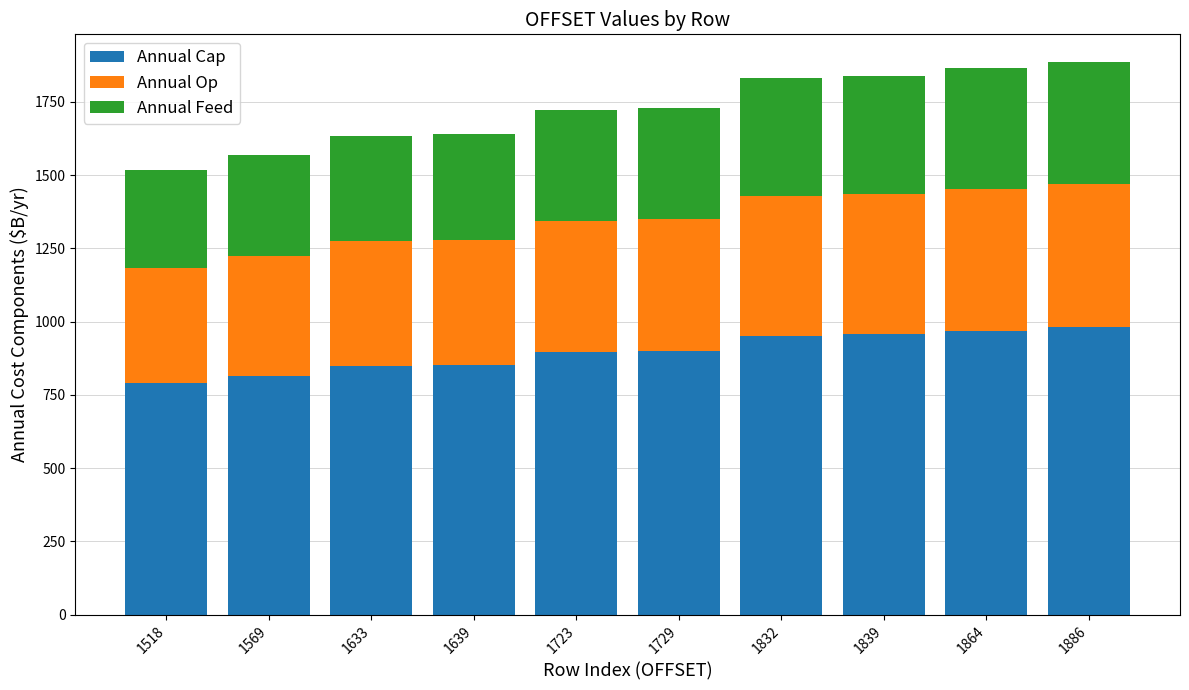

What is the minimum value for Annual Cap?

789.4